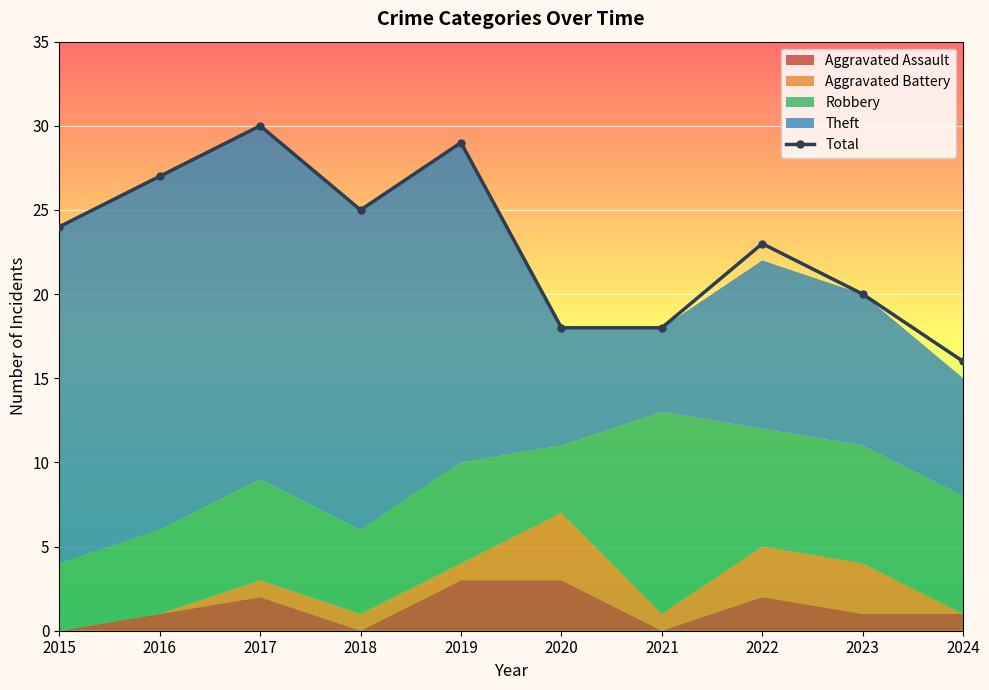

Where does the data first go above 24?

2016